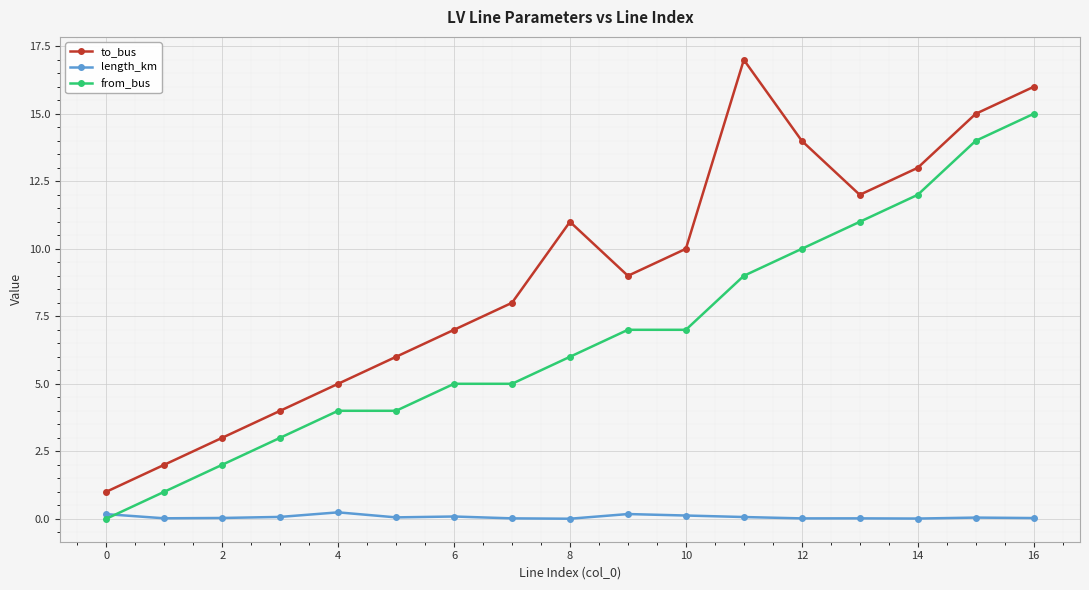

Rank the series by their average value, from highest to lowest.

to_bus, from_bus, length_km